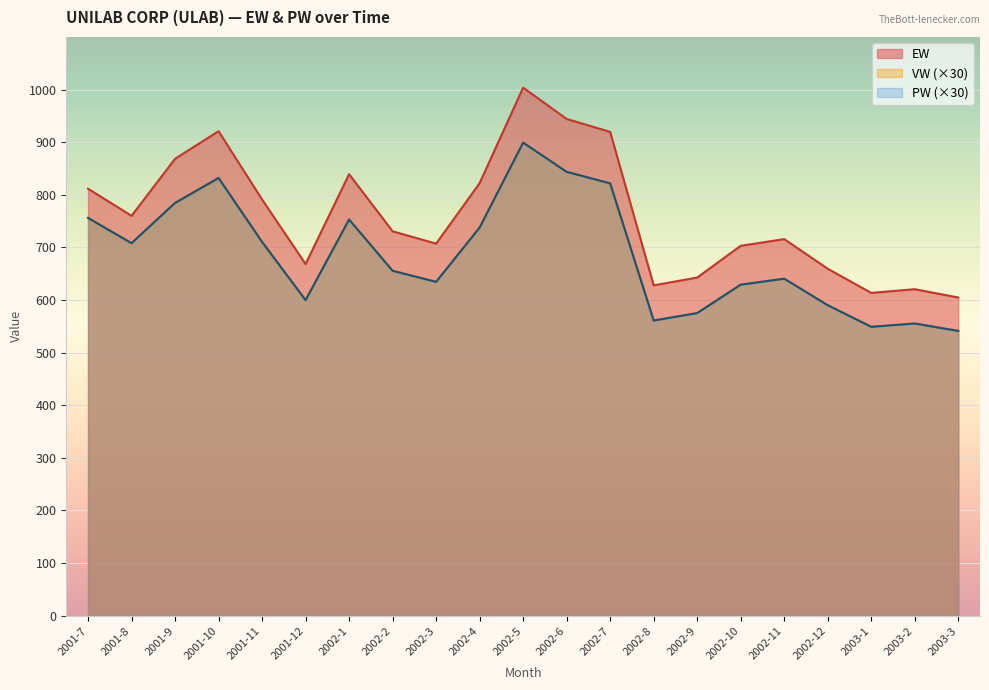

Which series changed the most between 2002-1 and 2002-5?

EW